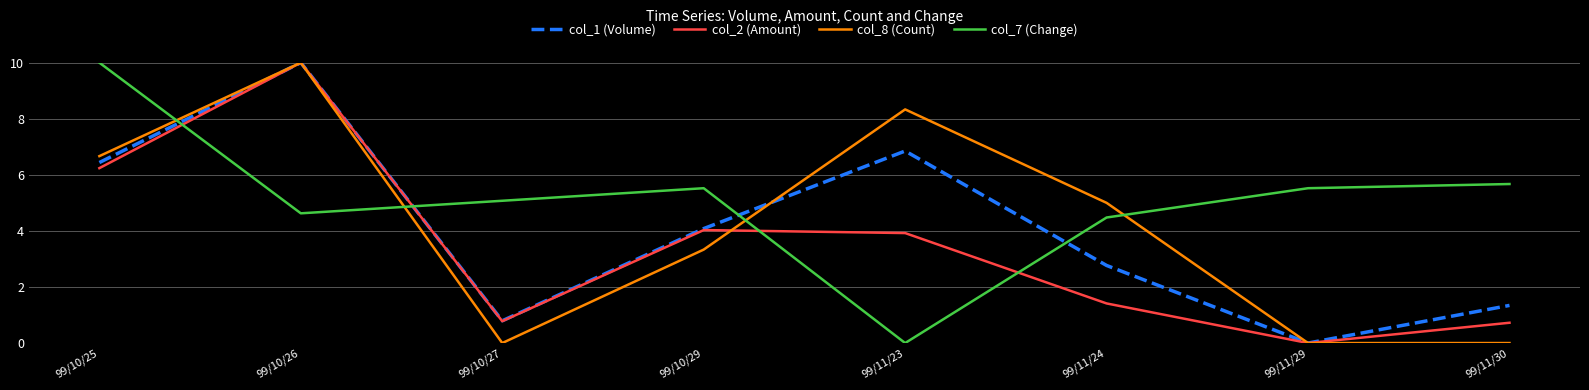

What position from the left is 99/10/29?

4